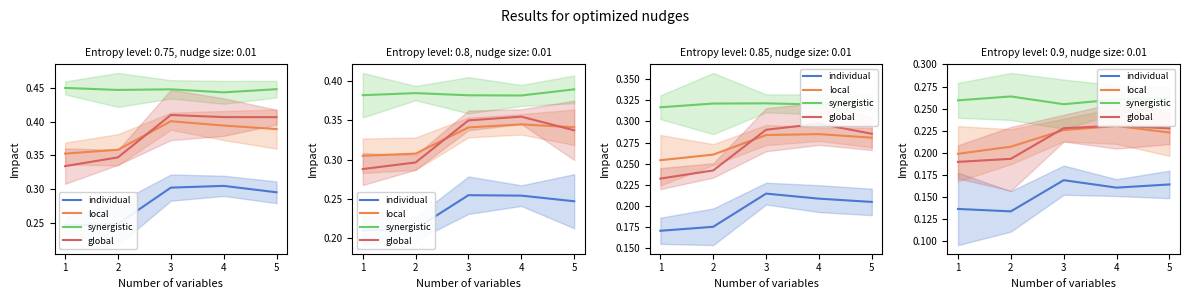

Where is individual nearest to the value 0?

2